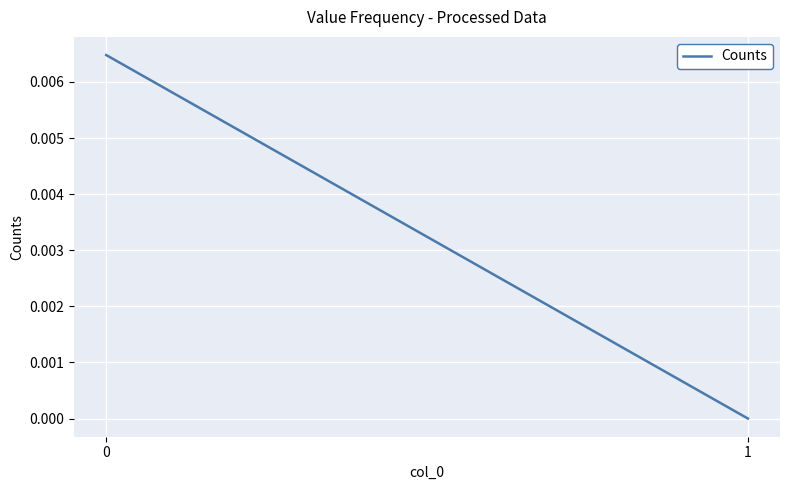

How many positive values are there?

1